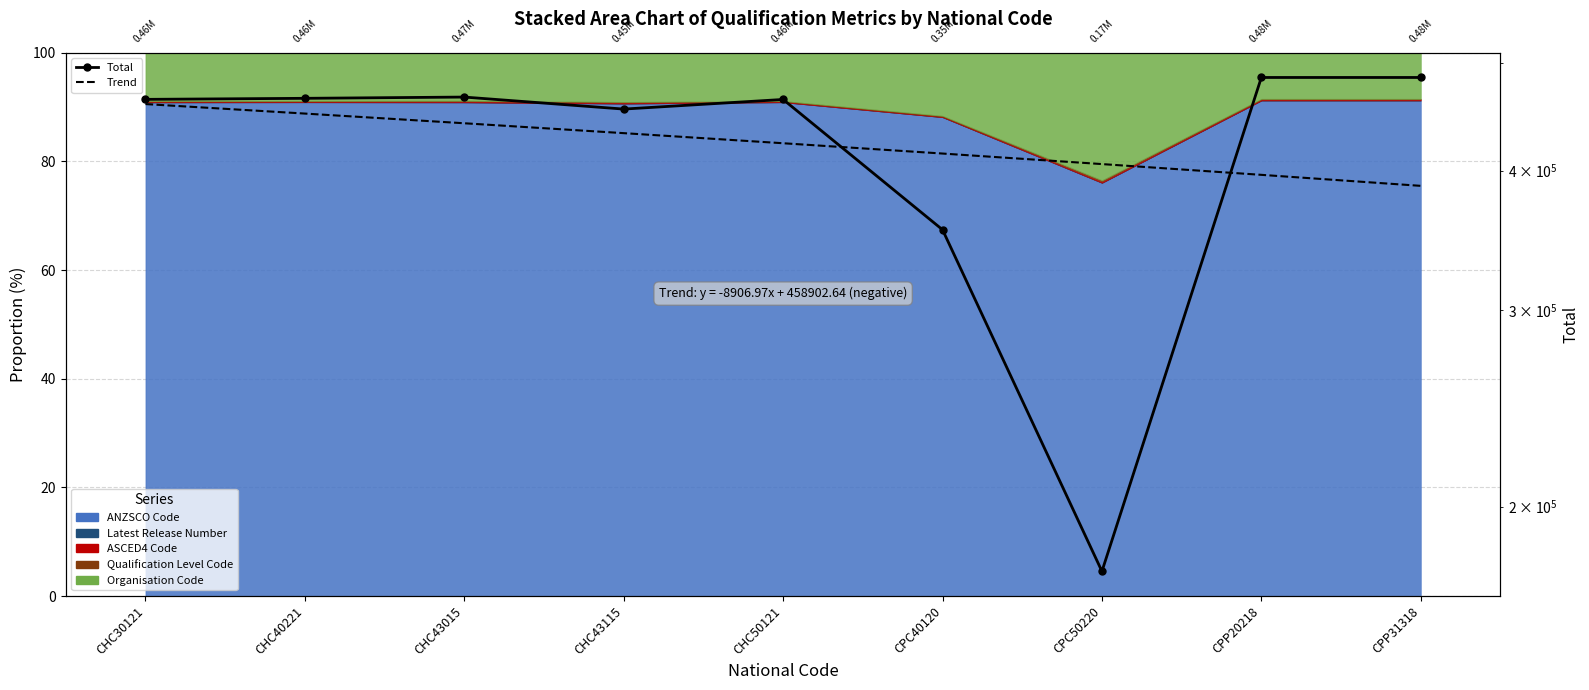

List the series in order of their overall mean, lowest first.

Trend, Total